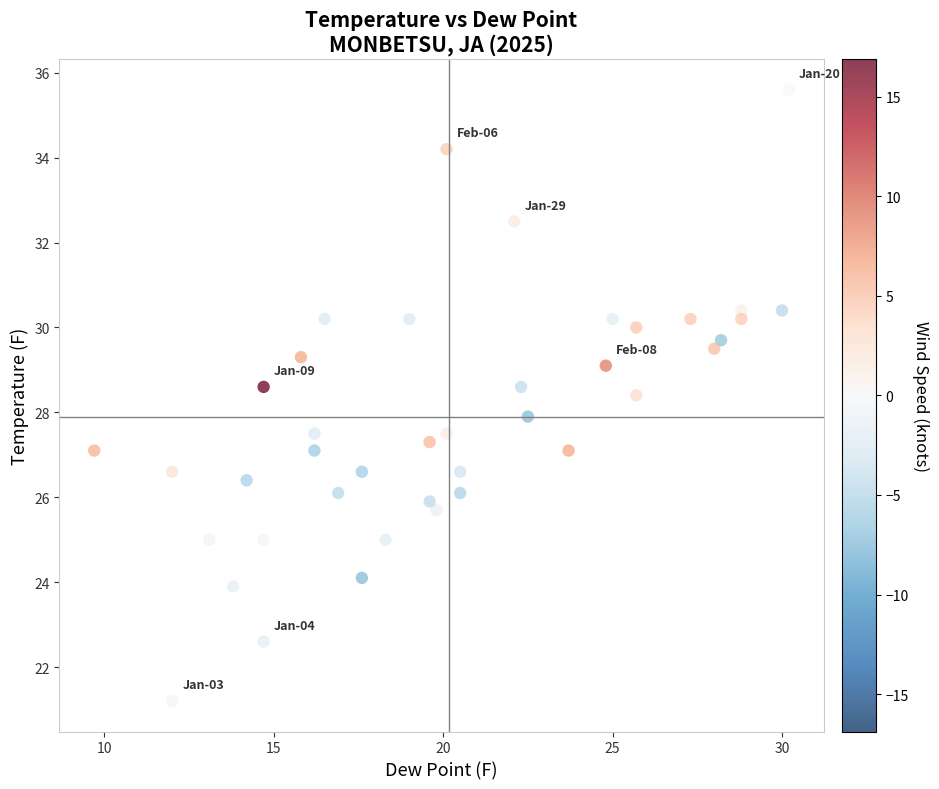

What is the range of Y values (max minus min)?

14.4